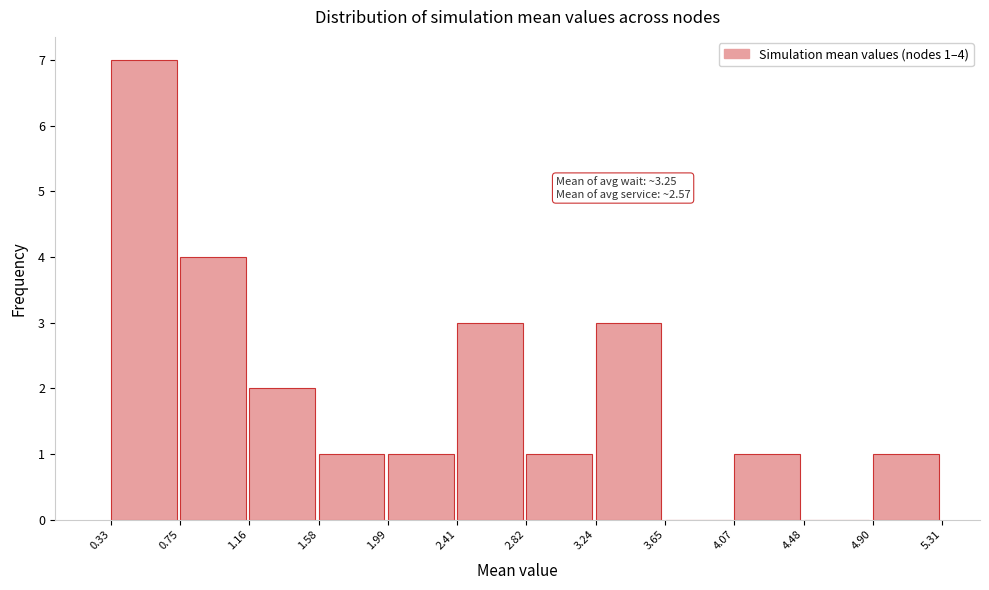

Over which range of the x-axis is the bar tallest?

0.33 to 0.75